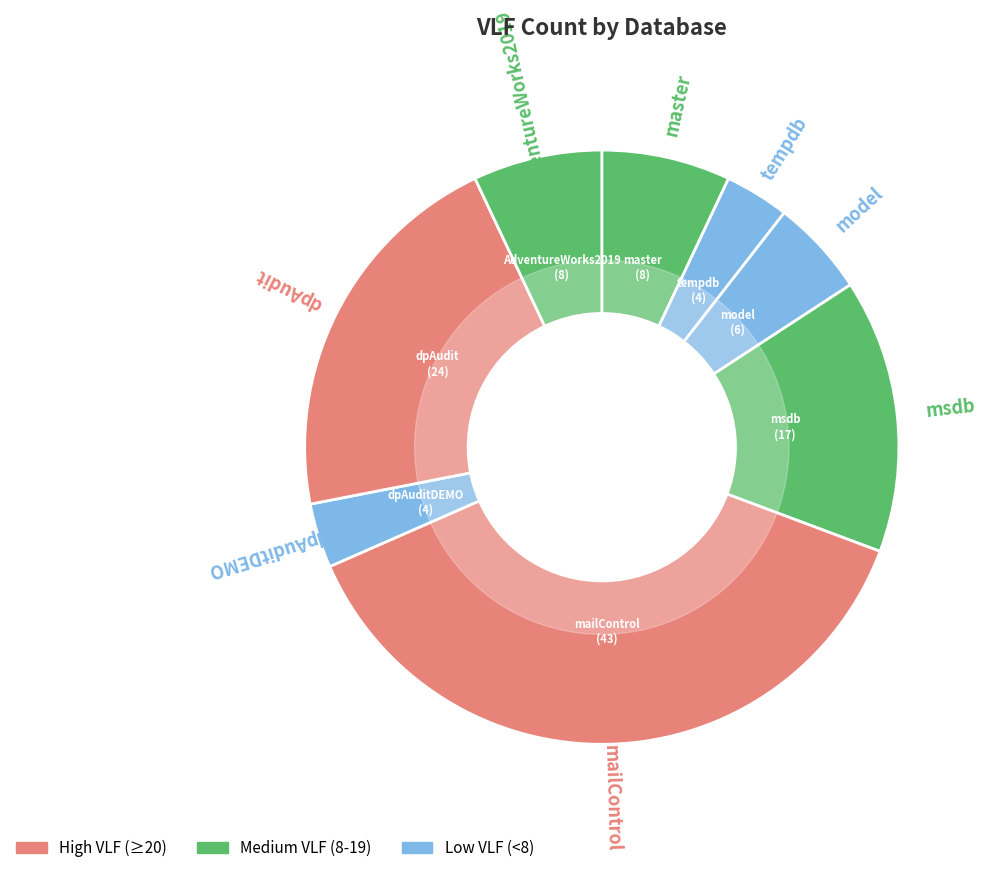

How many segments does this pie chart have?

8